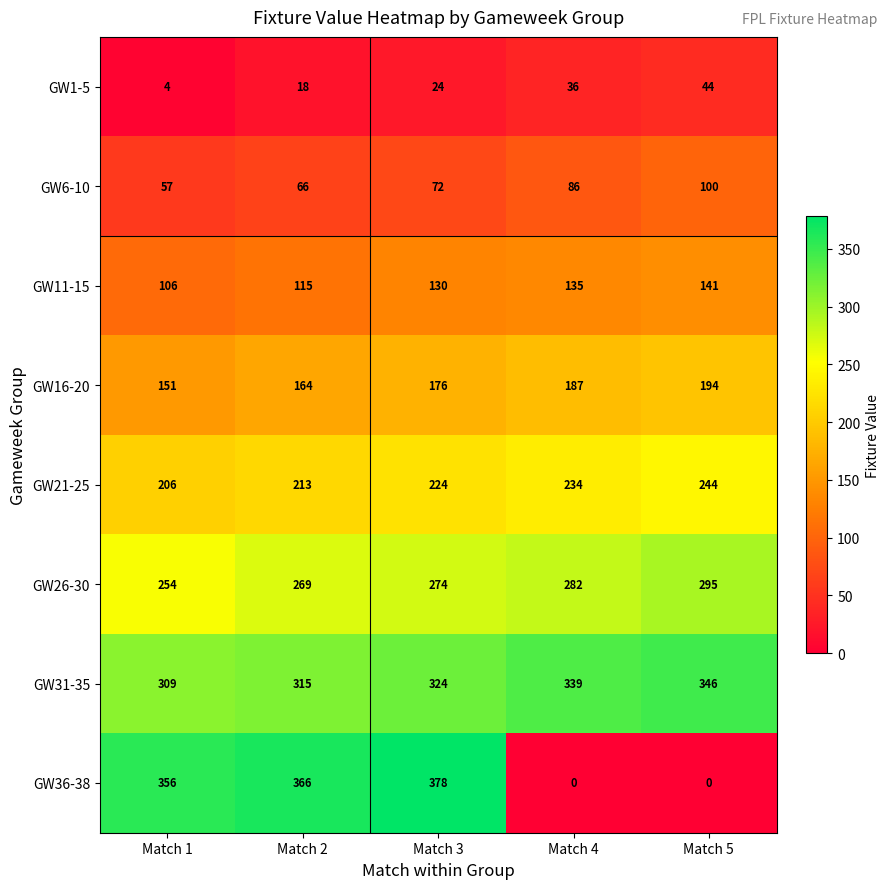

Rank the series at Match 1 from lowest to highest value.

GW1-5, GW6-10, GW11-15, GW16-20, GW21-25, GW26-30, GW31-35, GW36-38